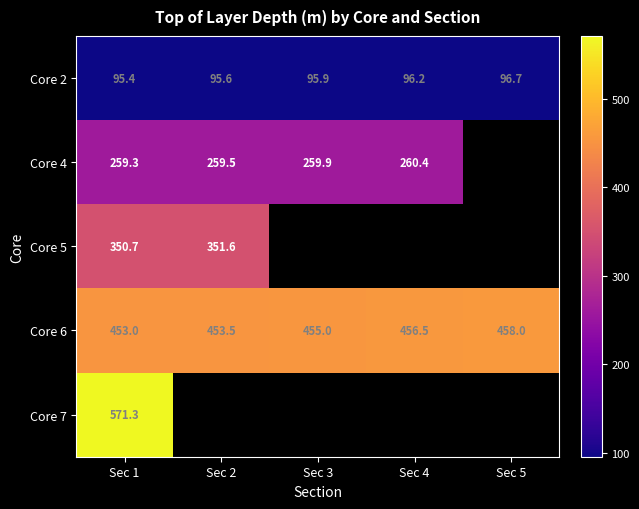

How many values in the Core 7 series exceed 0?

1